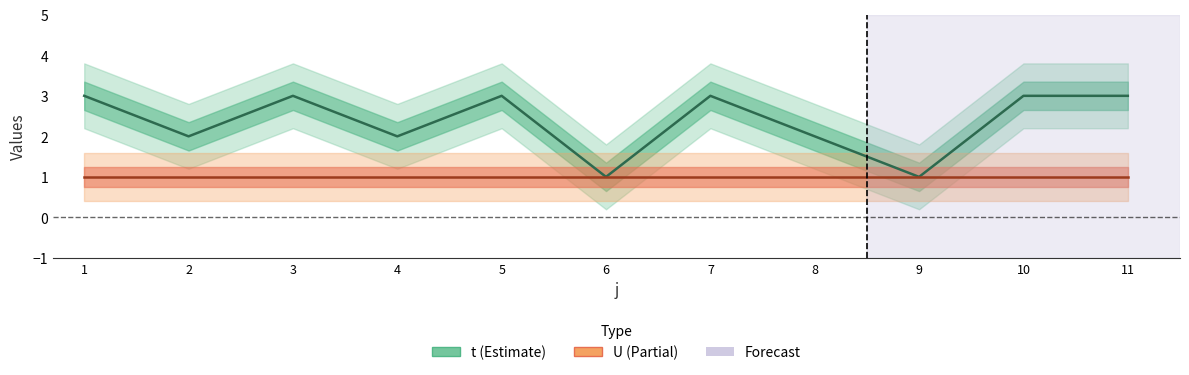

Reading left to right, what are all the values shown in this chart?

t: 3	2	3	2	3	1	3	2	1	3	3
U: 1	1	1	1	1	1	1	1	1	1	1